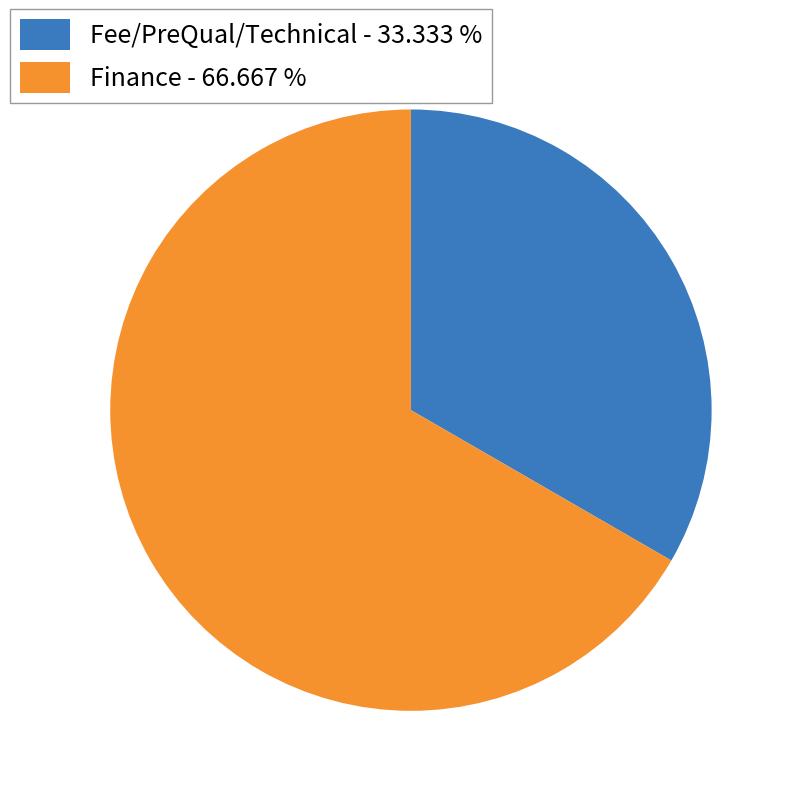

Do Finance - 66.667 % and Fee/PreQual/Technical - 33.333 % together represent more than half of the pie?

Yes